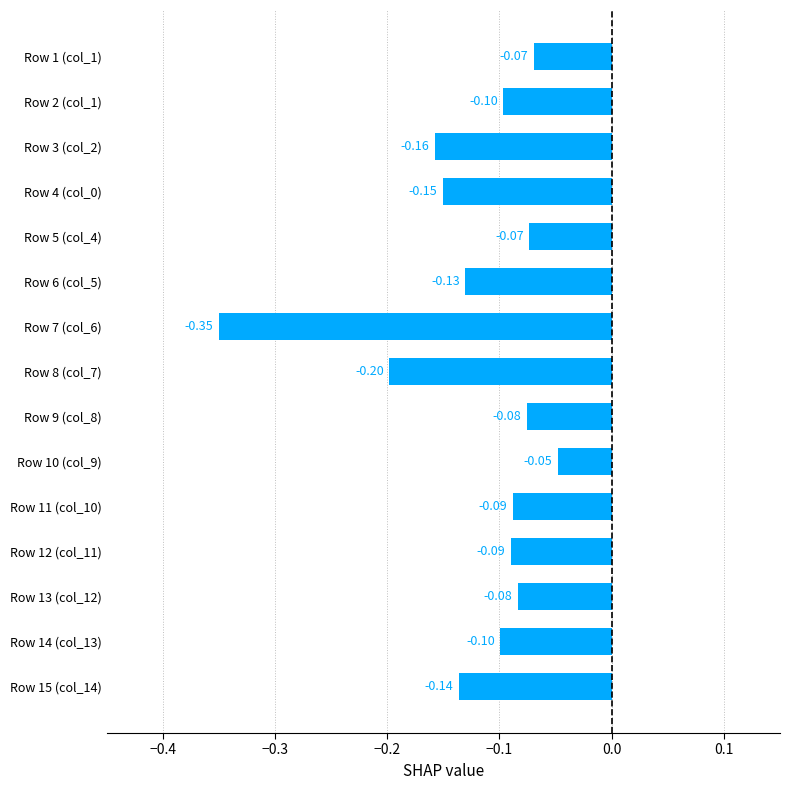

Which has a higher value, Row 2 (col_1) or Row 4 (col_0)?

Row 2 (col_1)